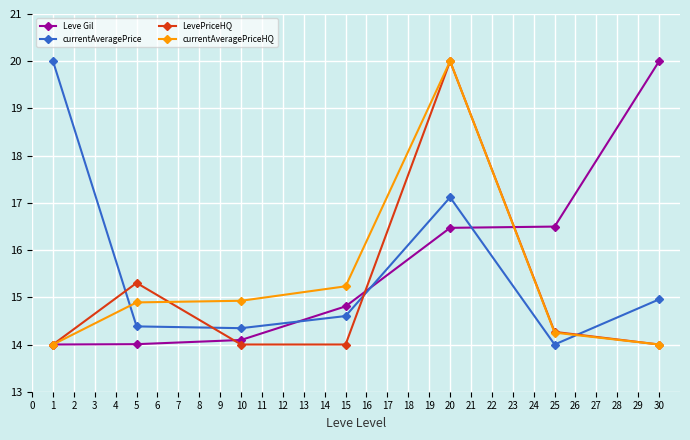

After their last crossing, which series has the higher values: currentAveragePriceHQ or Leve Gil?

Leve Gil